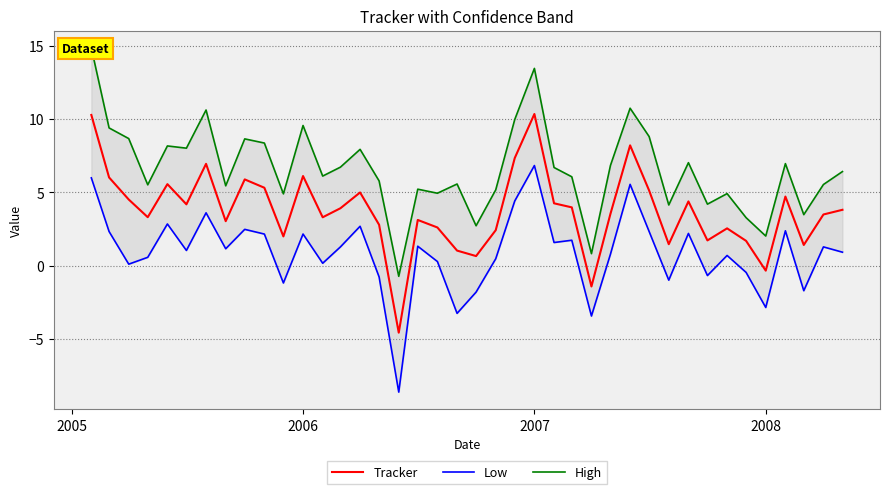

List the series in order of their overall mean, lowest first.

Low, Tracker, High